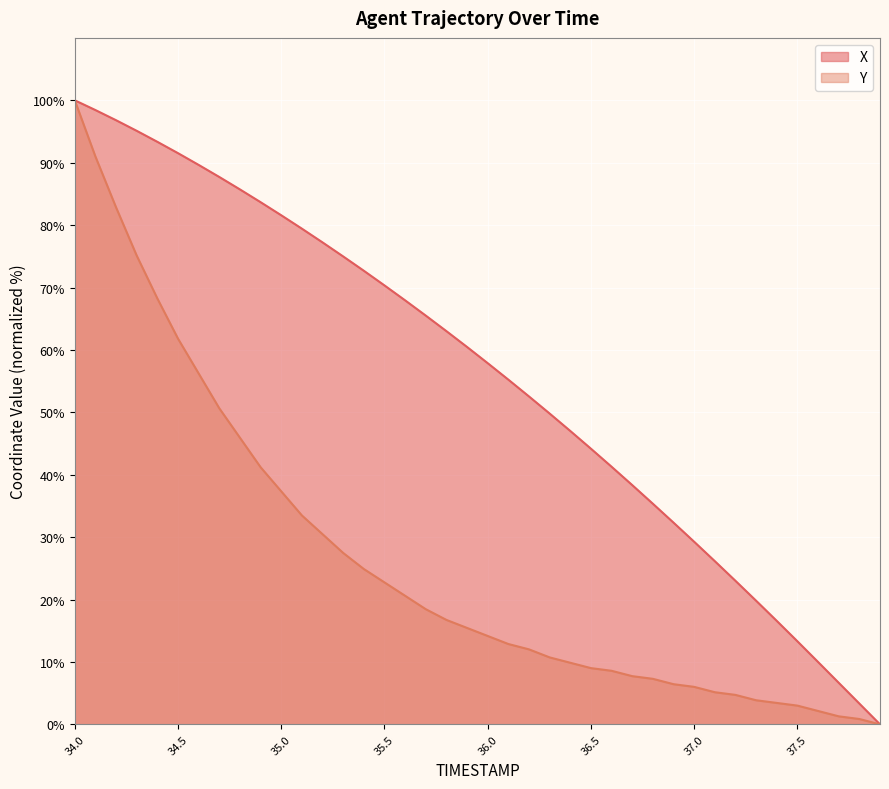

List the series in order of their overall mean, lowest first.

Y, X